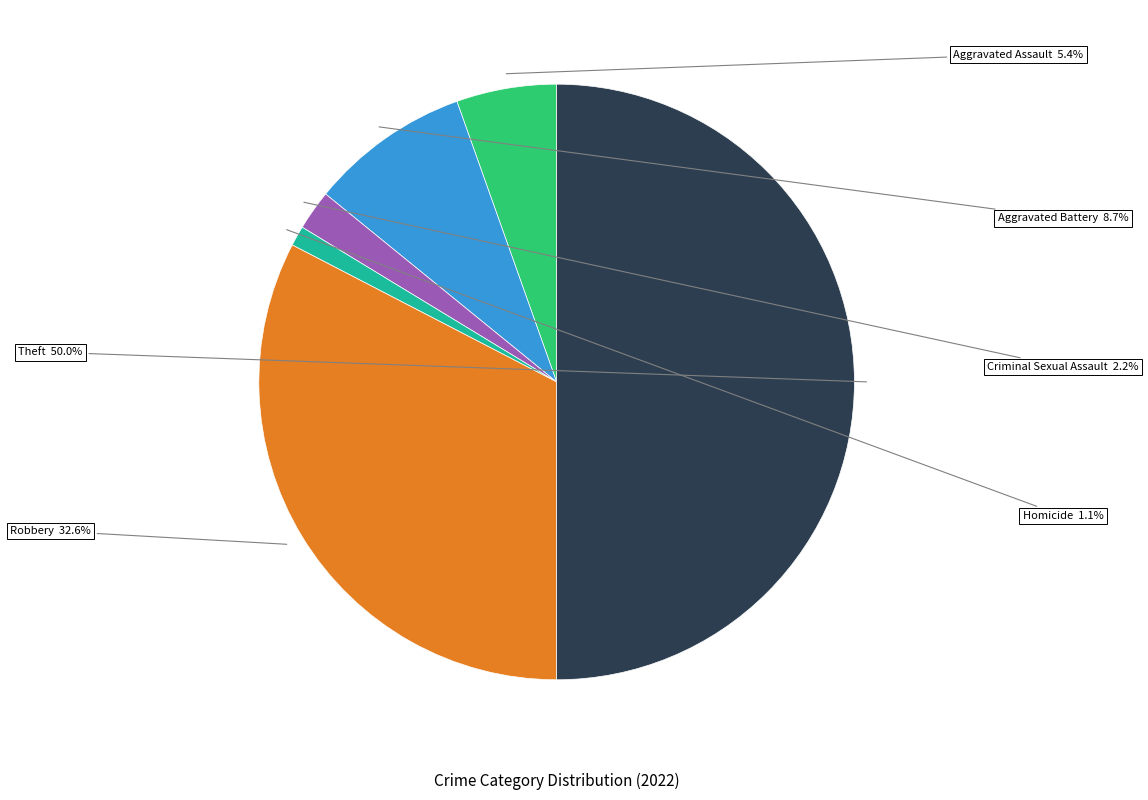

Does Homicide account for over 50% of the chart?

No